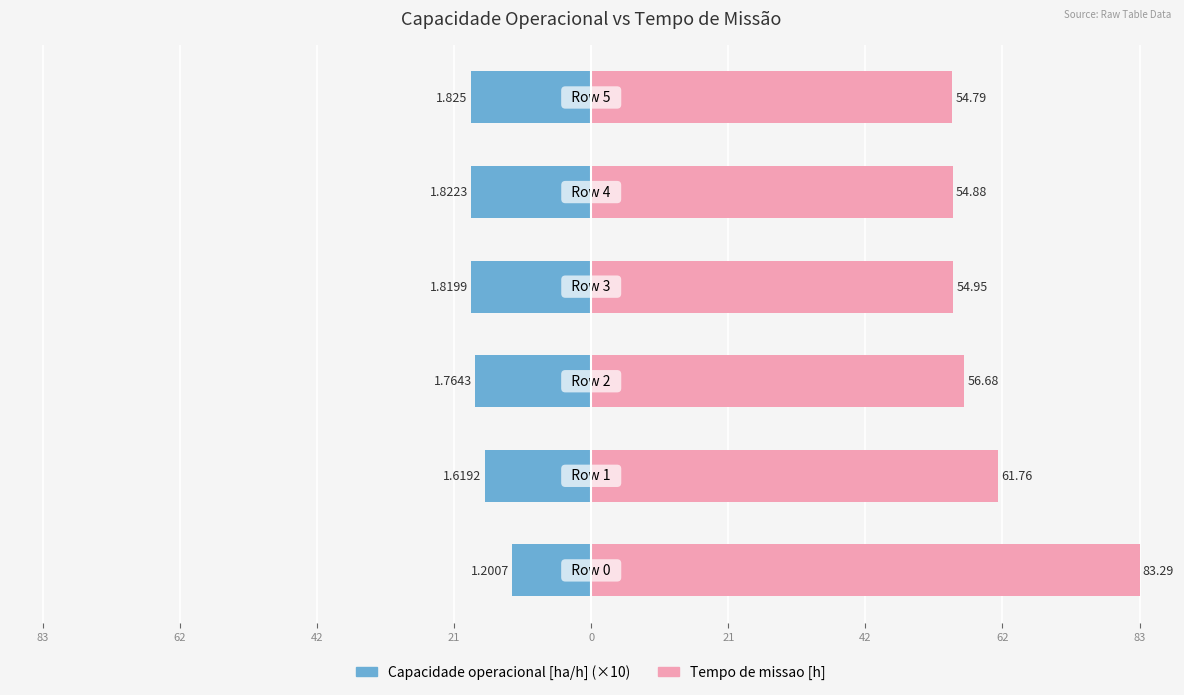

Is the value of Capacidade operacional [ha/h] at 0 greater than the value of Tempo de missao [h] at 0?

No